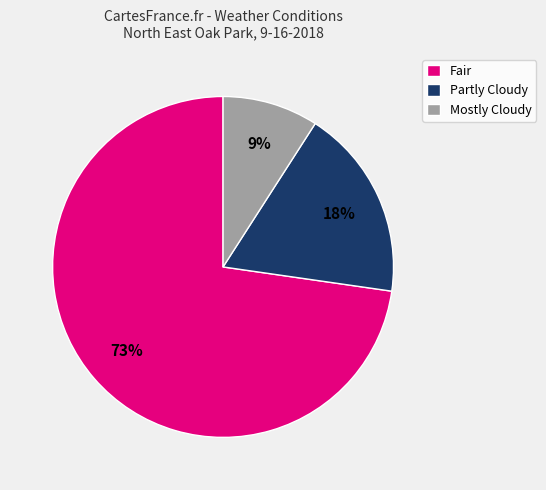

What is the smallest slice in the pie chart?

Mostly Cloudy